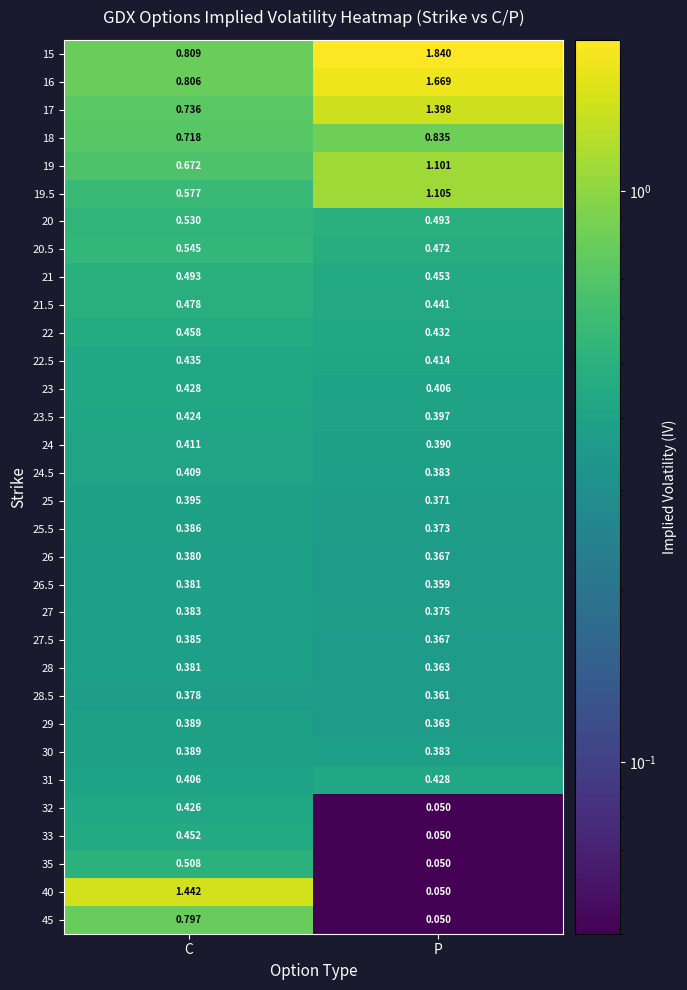

Rank the categories by 31 value from highest to lowest.

P, C